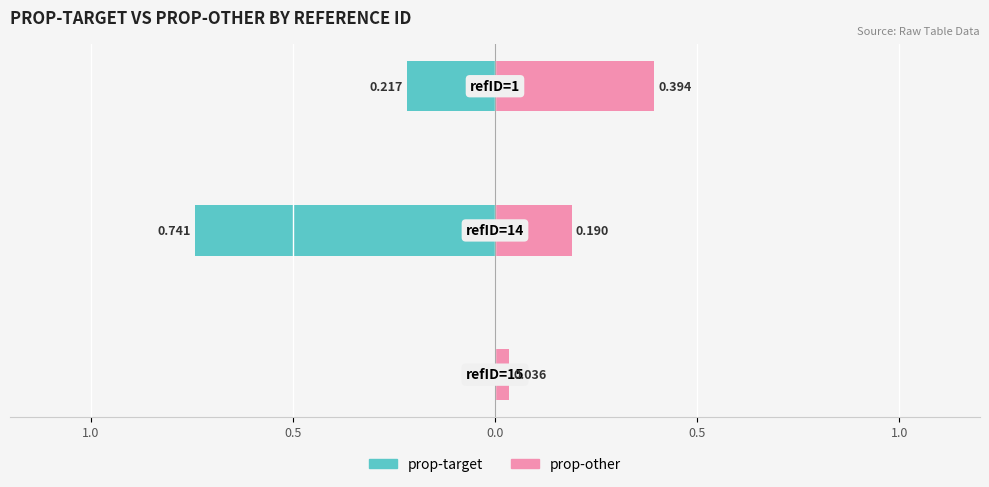

Which has a higher value, 0.5 or 1.0?

1.0